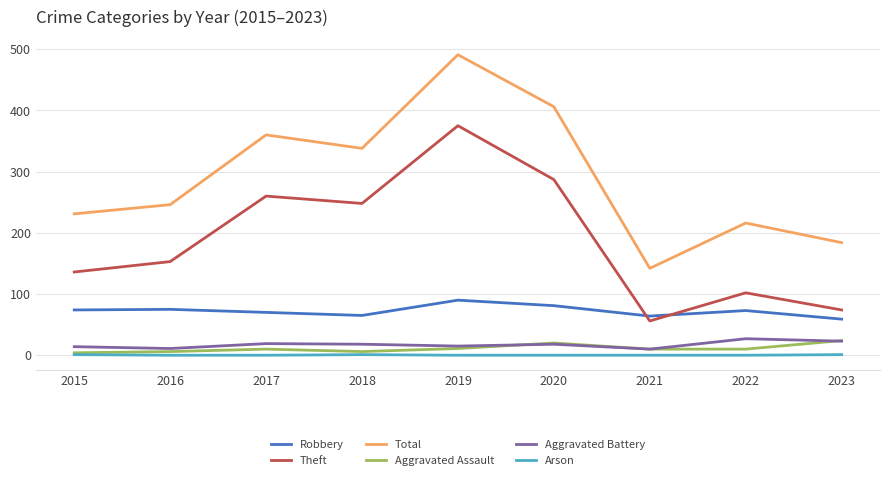

What are all the series names shown in the legend?

Robbery, Theft, Total, Aggravated Assault, Aggravated Battery, Arson